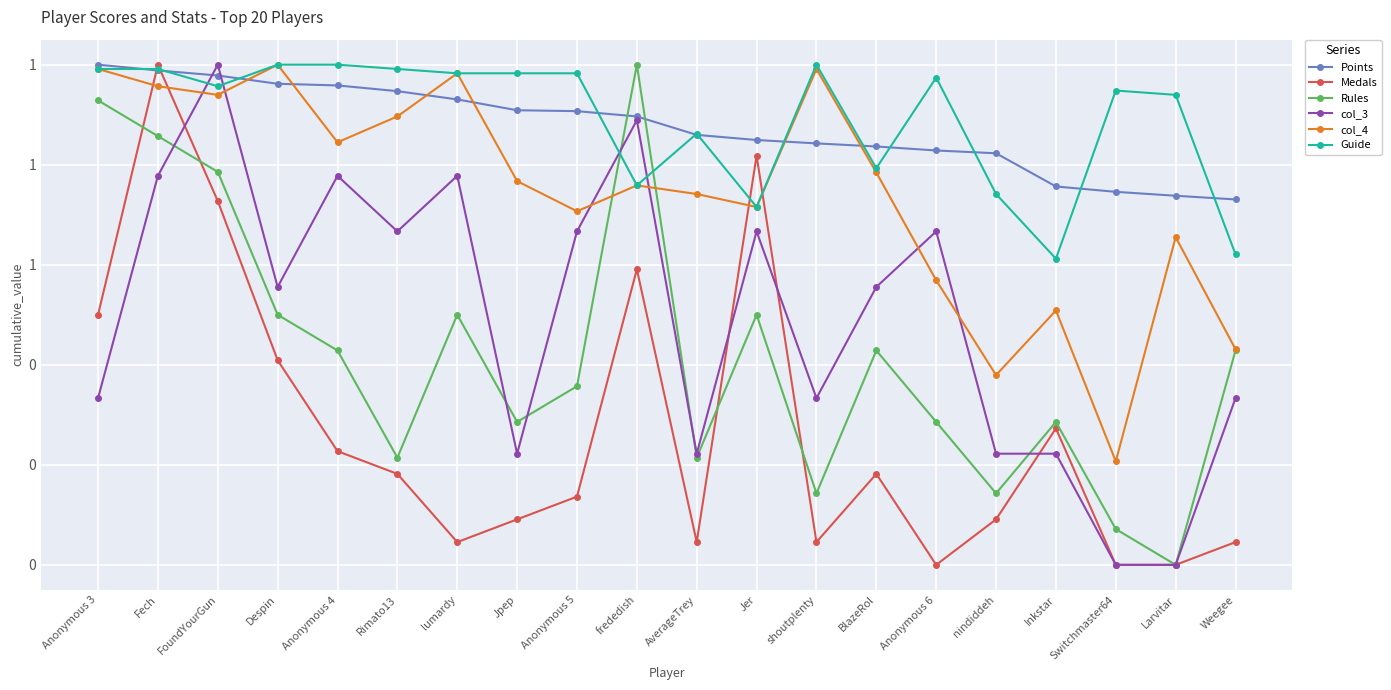

What position from the left is Rimato13?

6